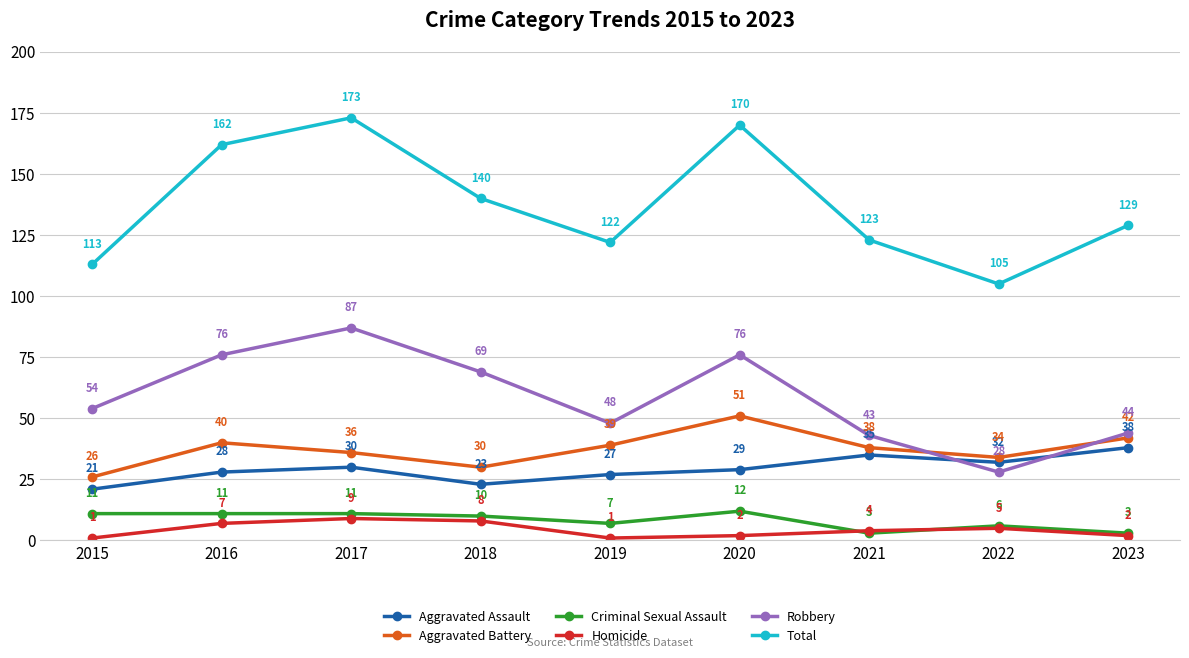

The value of Total at 2023 is 129. True or false?

True